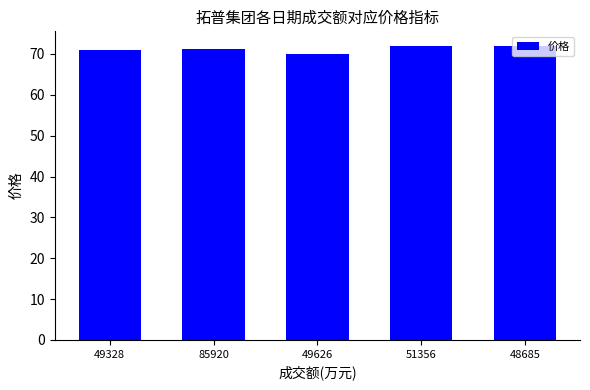

What is the difference between the maximum and minimum values?

2.0